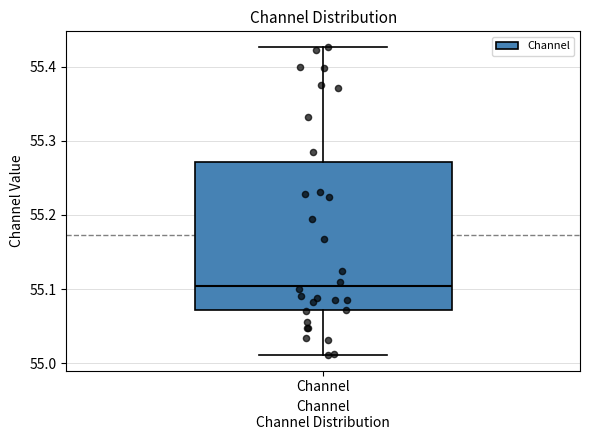

Where is the lower edge of the box for Channel on the y-axis? The values are not printed on the chart, so give them approximately, as read against the axis.

55.07